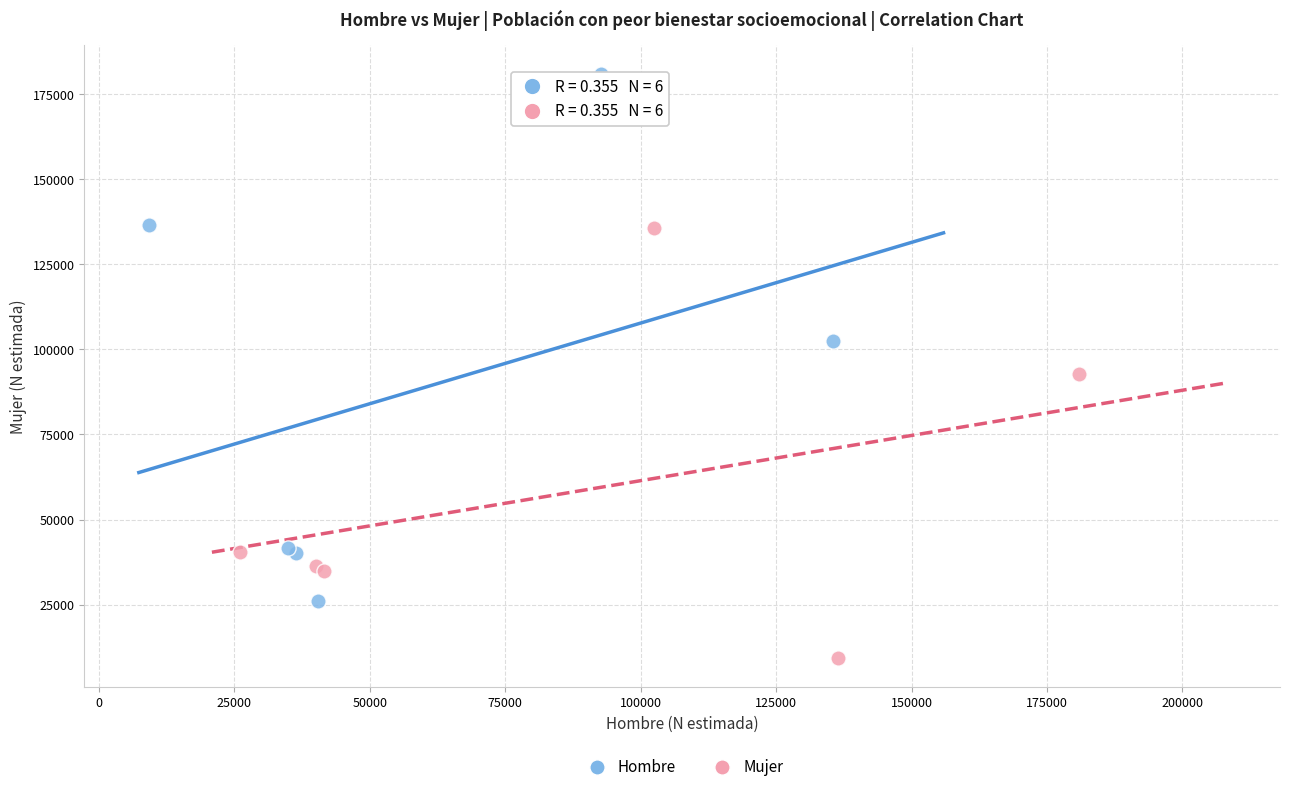

Which series has the widest spread of Y values?

Hombre